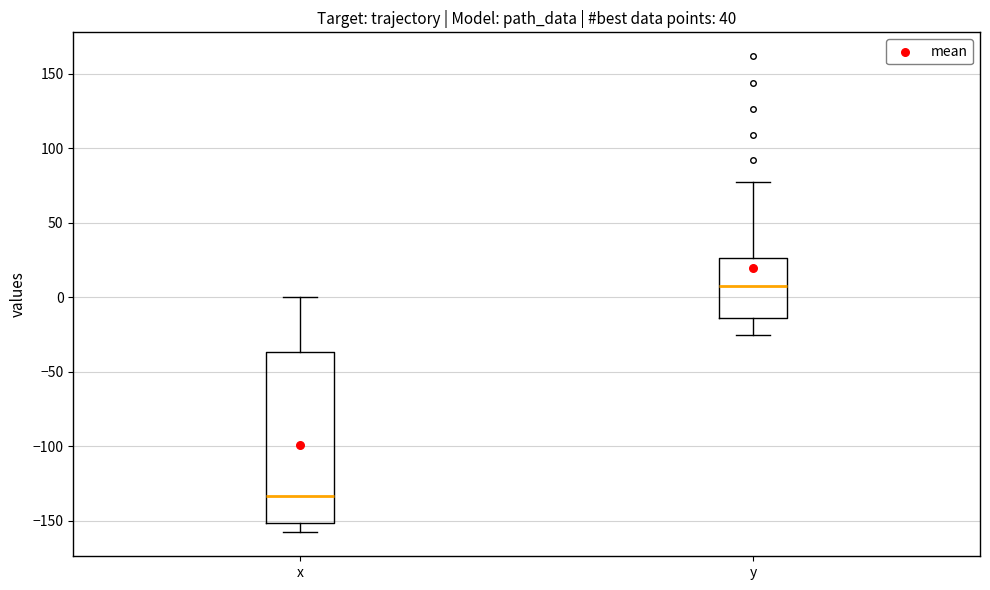

Which box's median line is the highest?

y